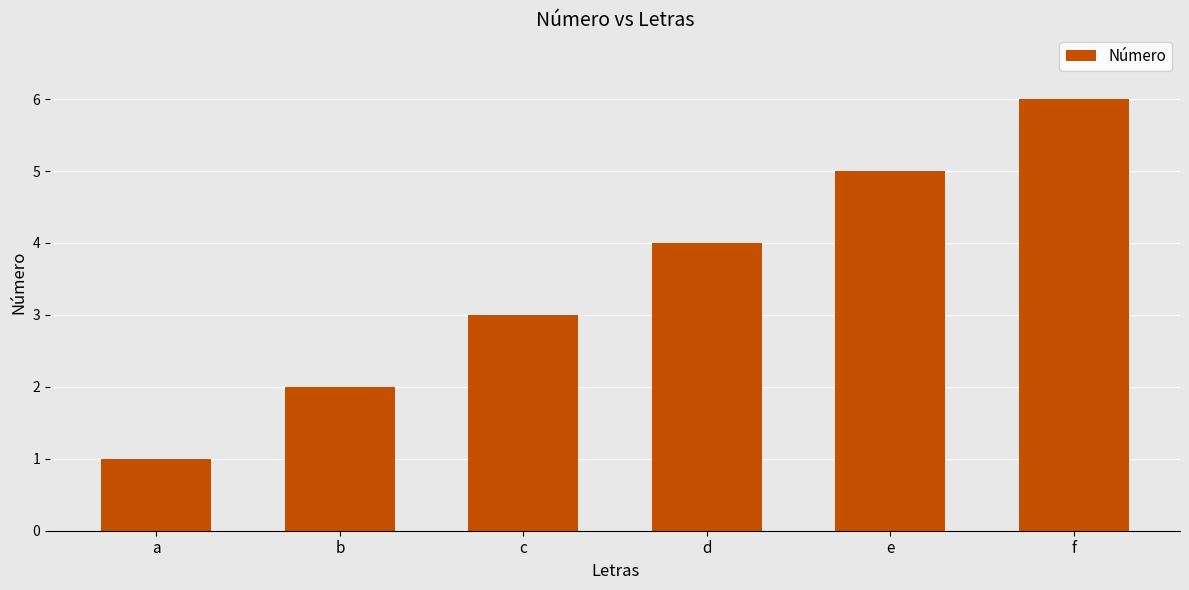

What is the sum of all values?

21